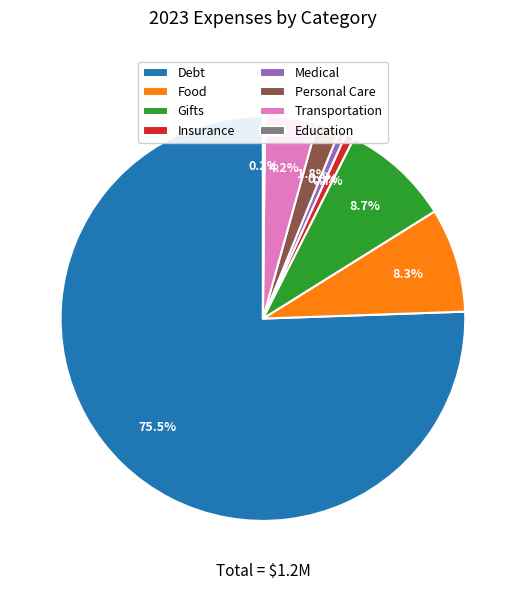

Between Gifts and Insurance, which is larger?

Gifts